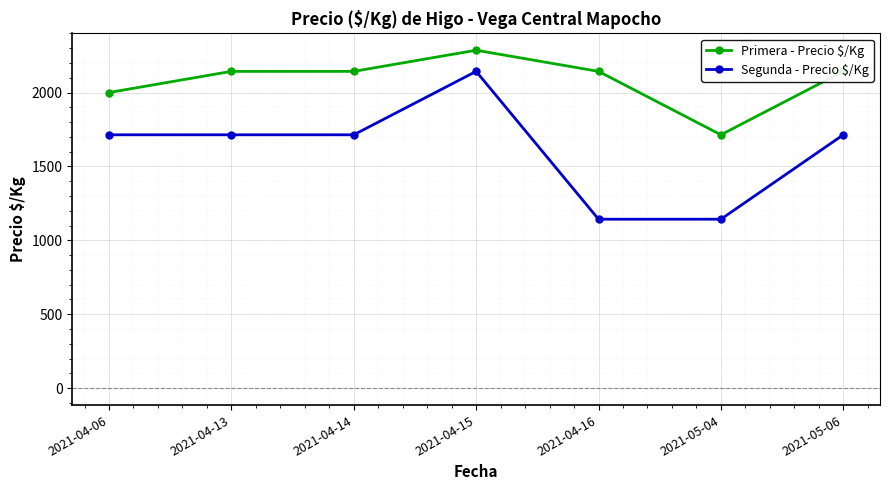

What is the sum of the Primera - Precio $/Kg values at 2021-05-06 and 2021-04-16?

4286